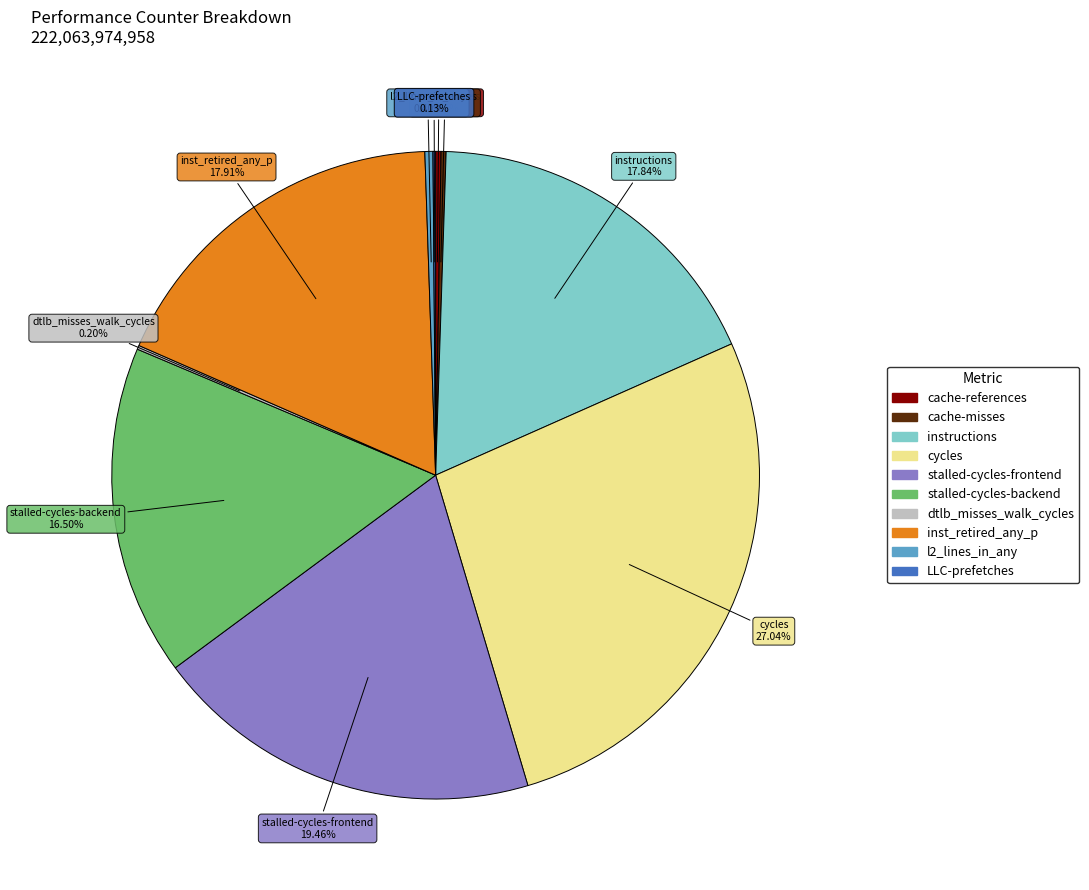

Does instructions account for over 50% of the chart?

No